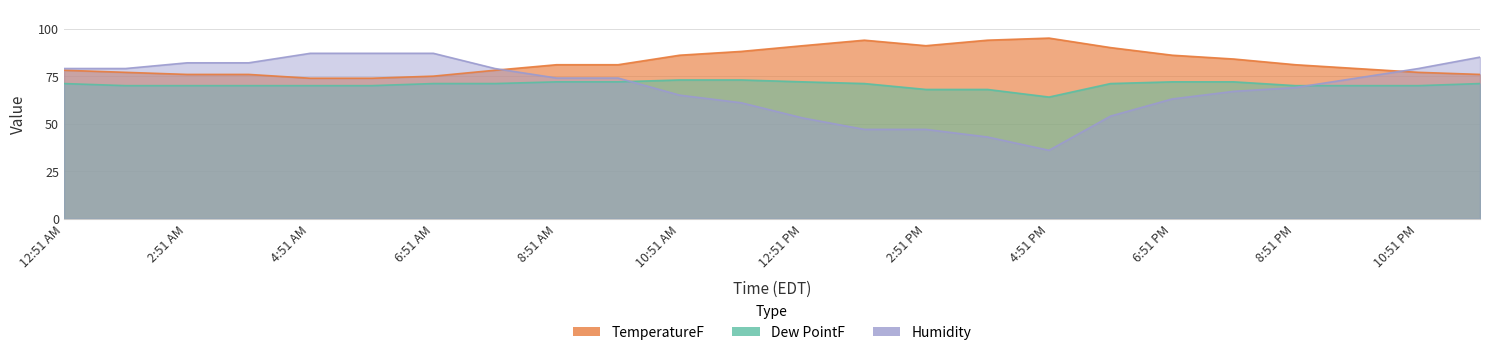

What is the greatest value displayed?

95.0